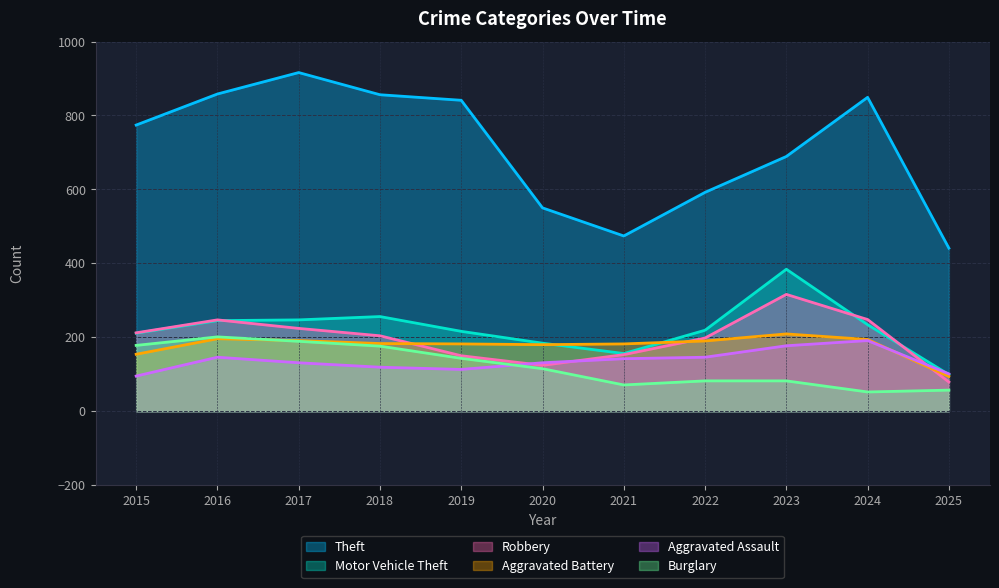

True or false: Motor Vehicle Theft has more than 1 points higher than both neighbors.

True